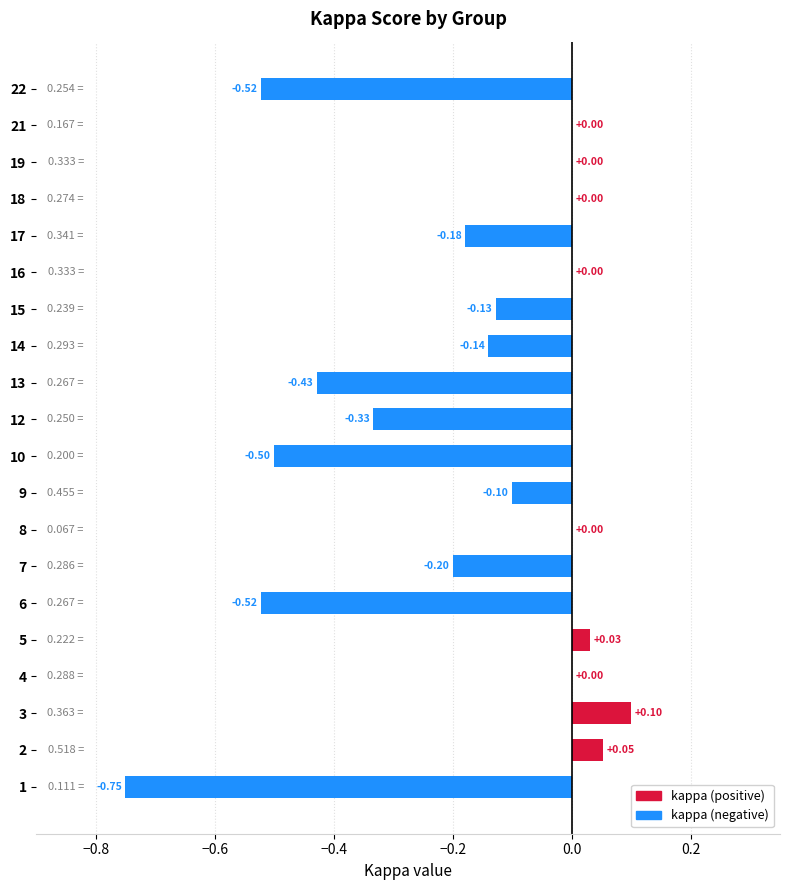

Which has a higher value, 17 or 6?

17